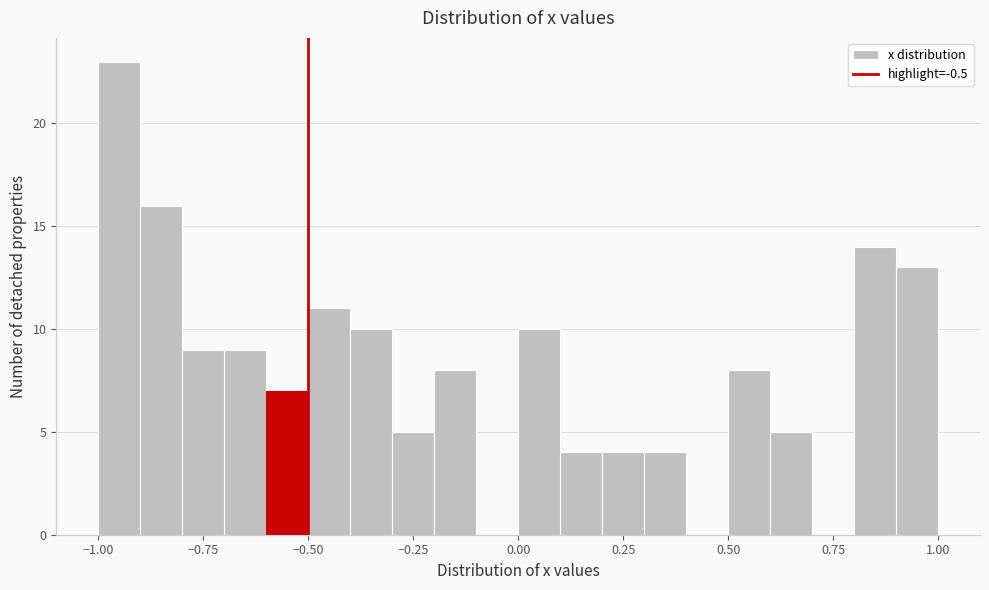

Read against the x-axis, roughly where is the centre of the tallest bar?

-0.95